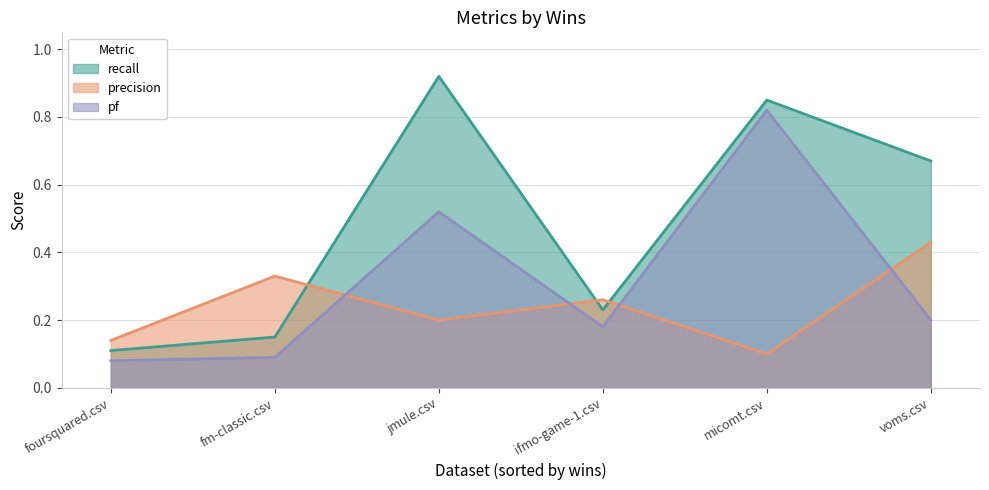

Where do precision and pf first cross each other?

fm-classic.csv and jmule.csv